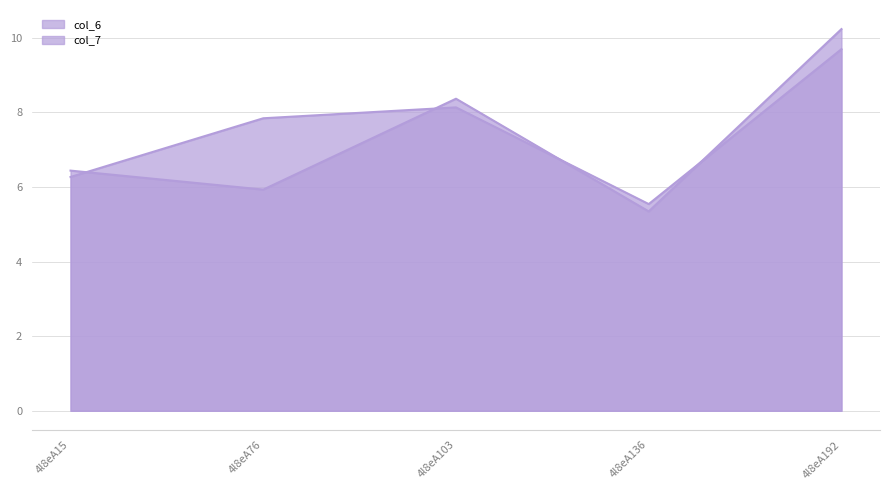

At which category is the sum across all series the highest?

4l8eA192